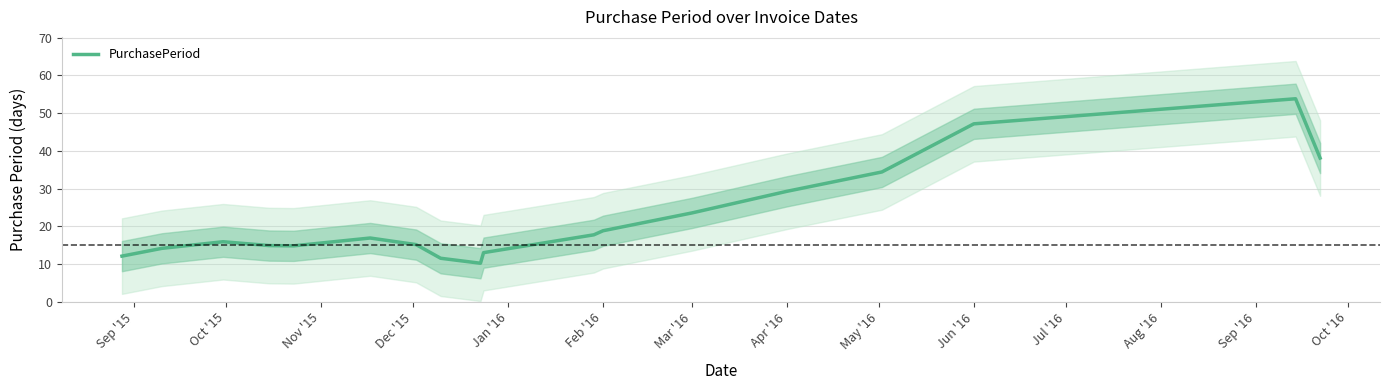

What is the smallest value displayed?

10.2